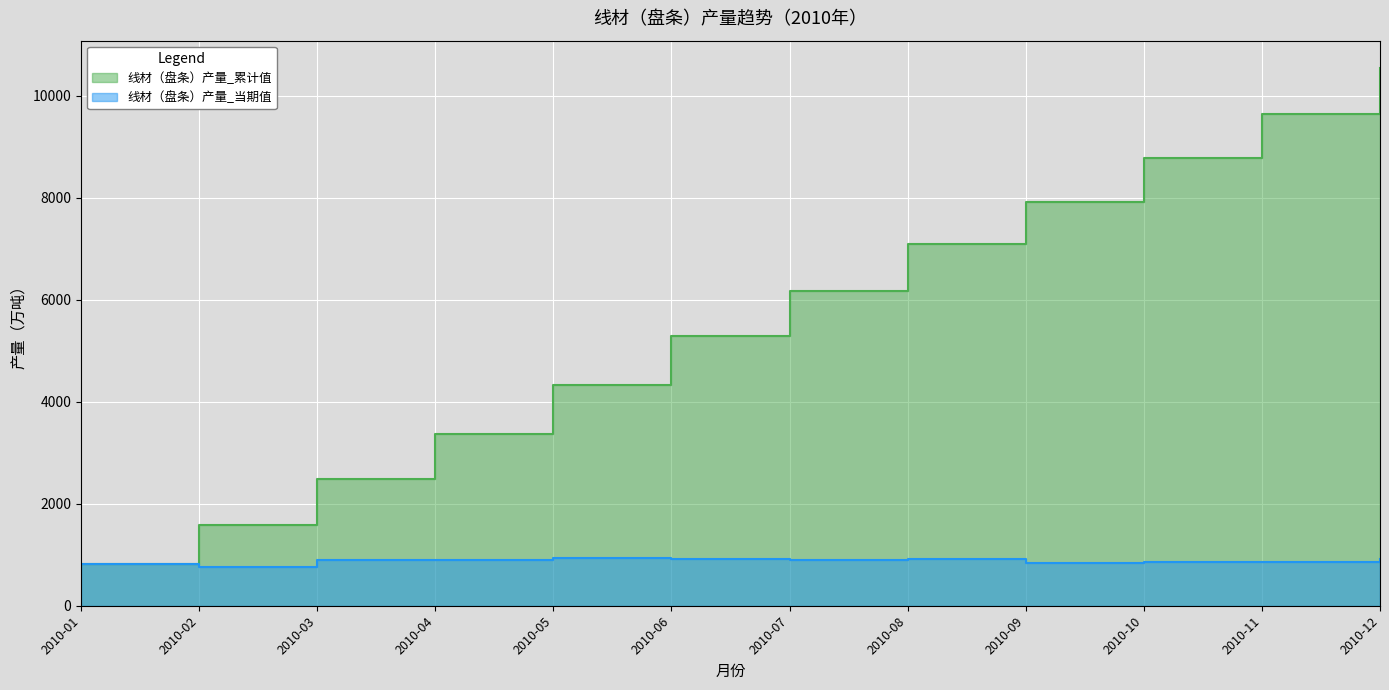

Is the value of 线材（盘条）产量_累计值 at 2010-01 greater than the value of 线材（盘条）产量_当期值 at 2010-06?

No